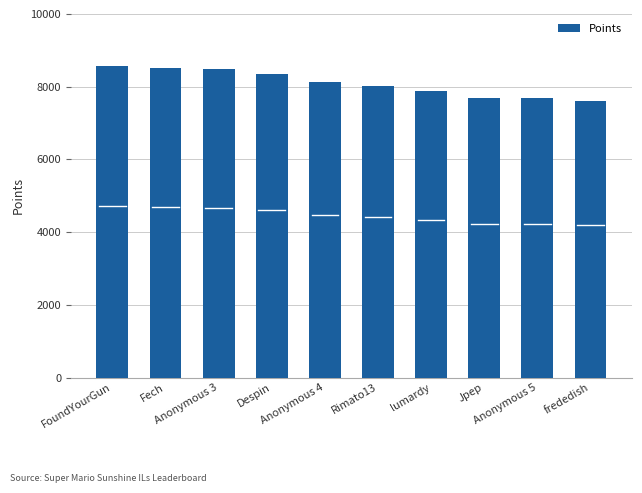

What is the greatest value displayed?

8580